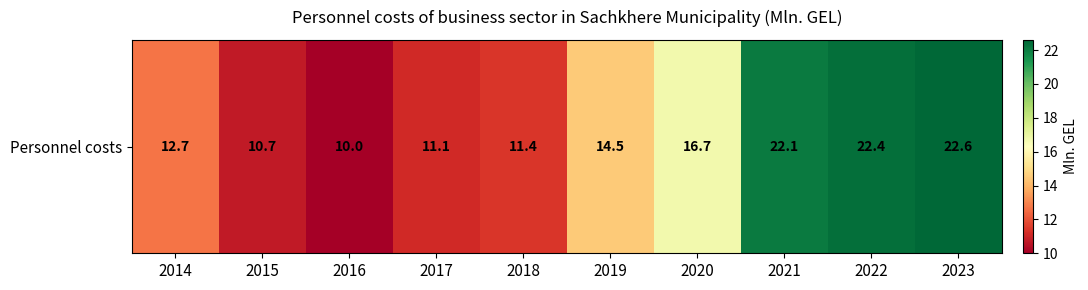

Count the number of categories in the chart.

10